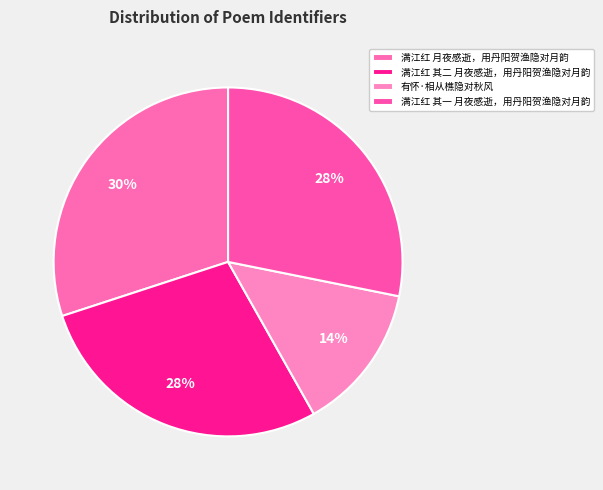

To the nearest percent, what is the combined percentage of 满江红 其二 月夜感逝，用丹阳贺渔隐对月韵 and 满江红 其一 月夜感逝，用丹阳贺渔隐对月韵?

56%